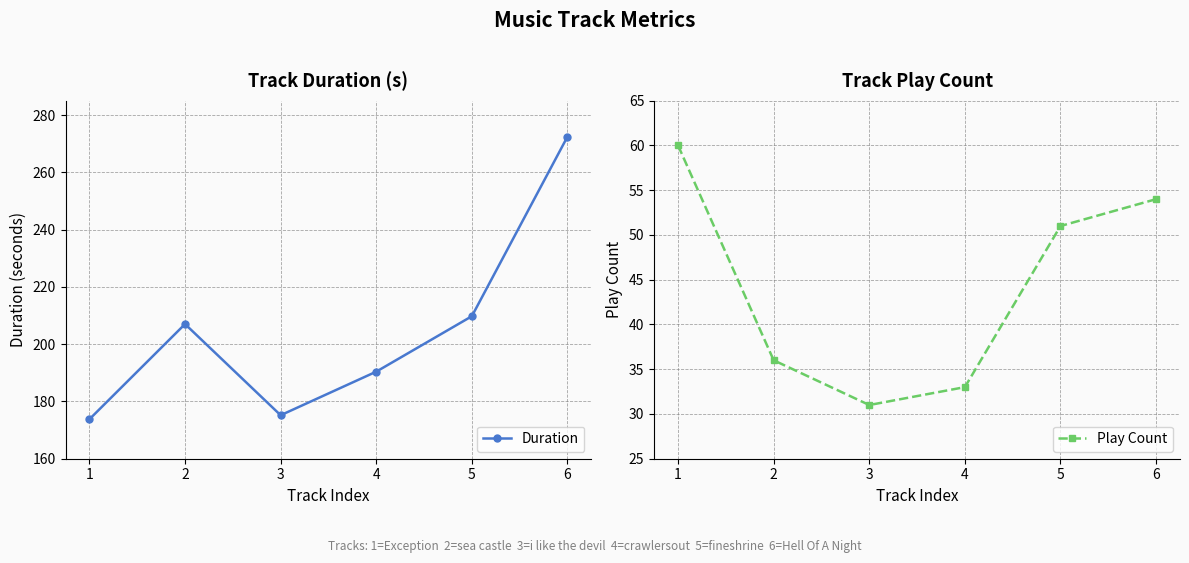

Does the chart display data point markers on the line(s)?

Yes